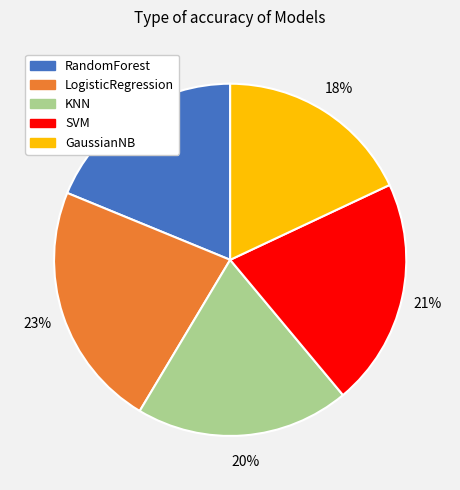

To the nearest percent, what is the average slice percentage?

20%